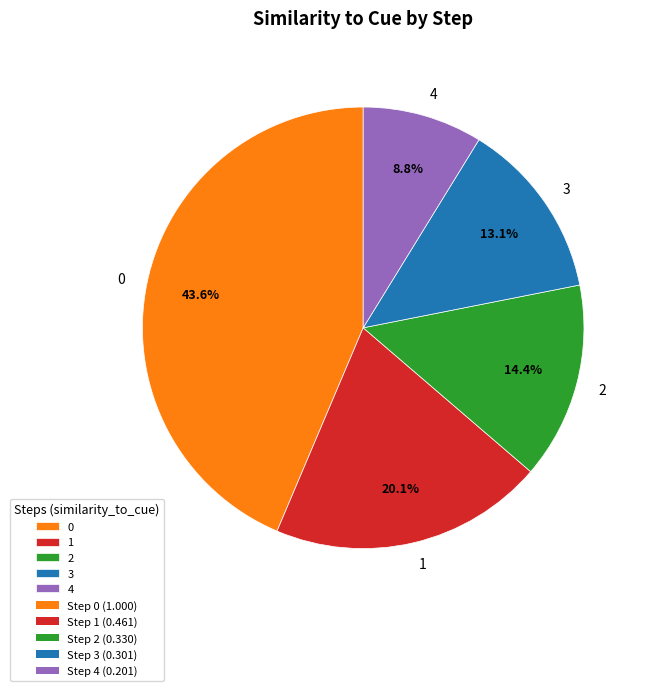

Does 4 represent more than half of the total?

No